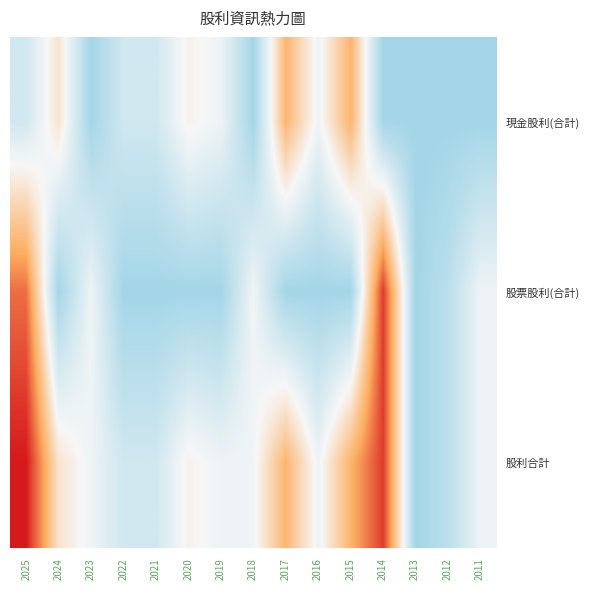

Reading left to right, list all the values displayed in this chart.

現金股利(合計): 2025=0.3	2024=0.7	2023=0.0	2022=0.3	2021=0.3	2020=0.6	2019=0.5	2018=0.0	2017=1.0	2016=0.5	2015=1.0	2014=0.0	2013=0.0	2012=0.0	2011=0.0
股票股利(合計): 2025=1.3	2024=0.0	2023=0.5	2022=0.0	2021=0.0	2020=0.0	2019=0.0	2018=0.5	2017=0.0	2016=0.0	2015=0.0	2014=1.5	2013=0.0	2012=0.1	2011=0.5
股利合計: 2025=1.6	2024=0.7	2023=0.5	2022=0.3	2021=0.3	2020=0.6	2019=0.5	2018=0.5	2017=1.0	2016=0.5	2015=1.0	2014=1.5	2013=0.0	2012=0.1	2011=0.5